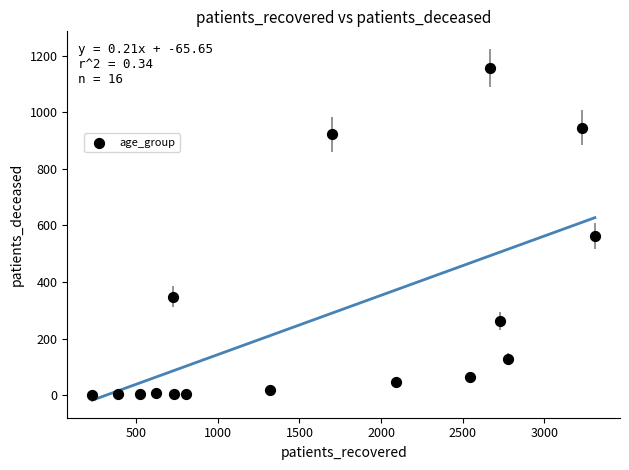

What is the range of X values (max minus min)?

3079